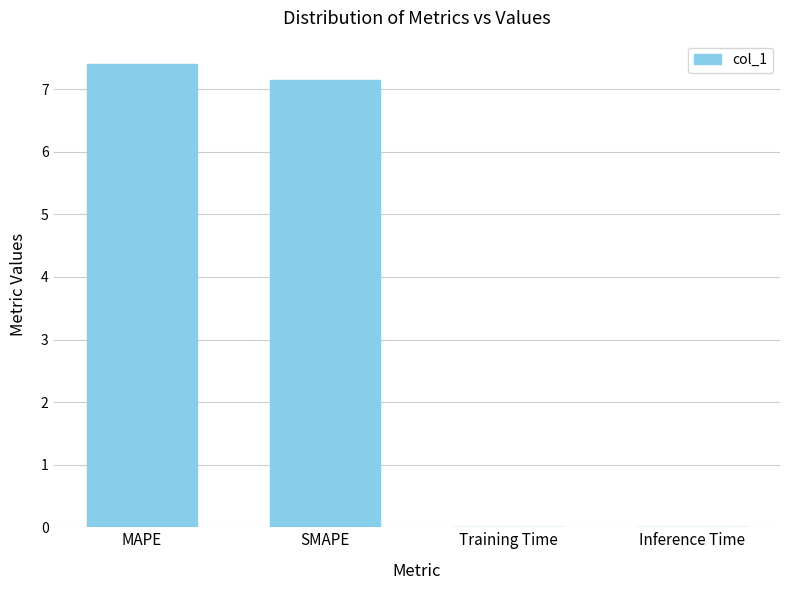

The chart shows a value of 10.6 at SMAPE. True or false?

False